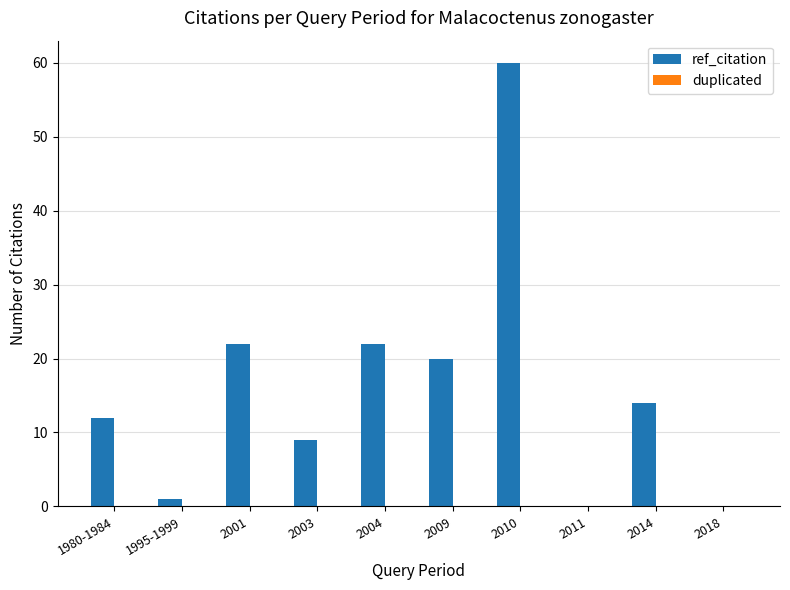

What is the change in value from 2009 to 2018?

-20